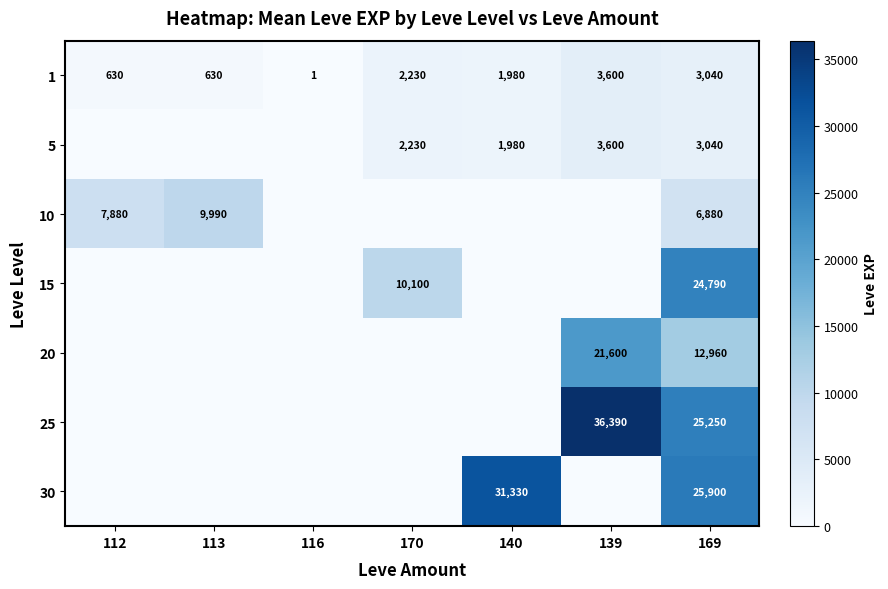

The 5 series shows 1980 at 140. True or false?

True